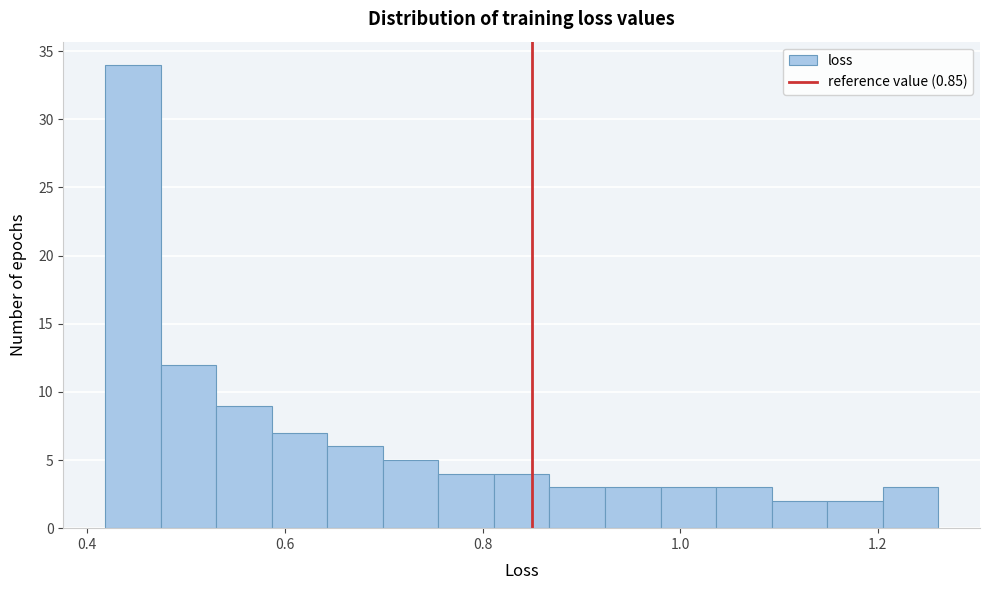

Read against the x-axis, roughly where is the centre of the tallest bar?

0.44